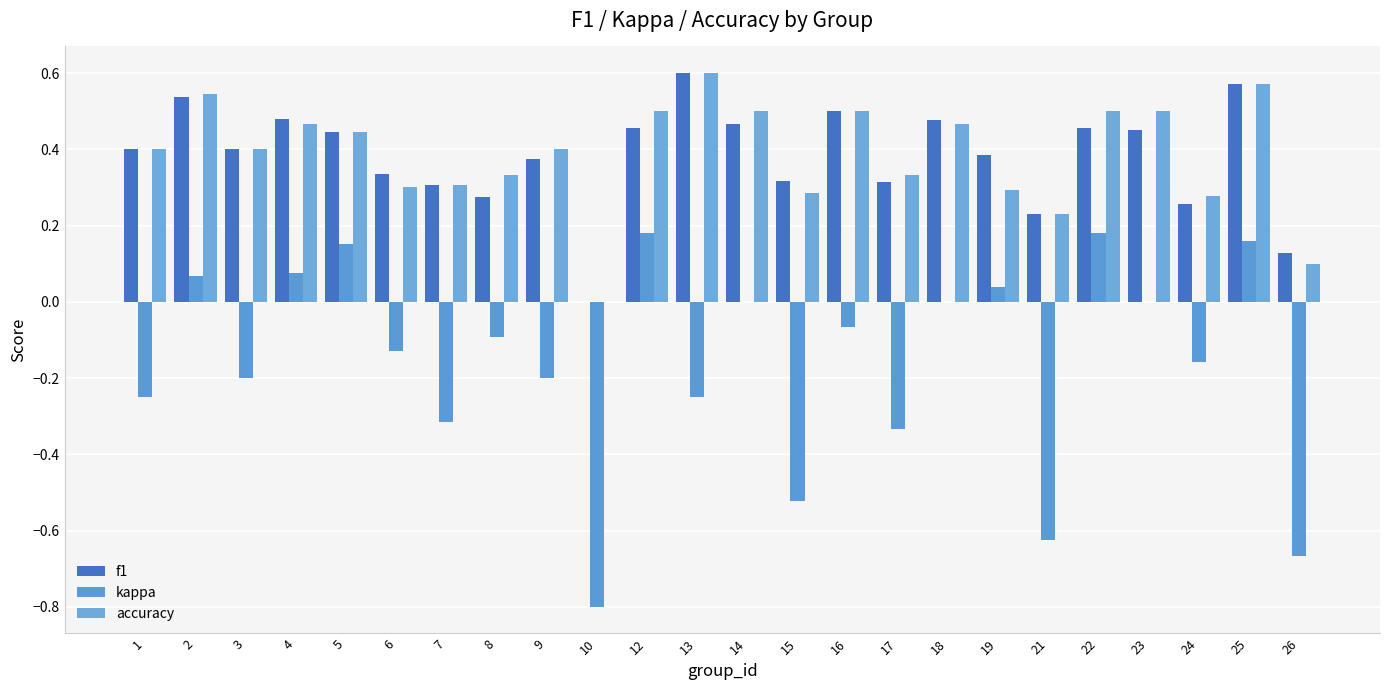

What is the difference between the maximum and second lowest values in the f1 series?

0.5